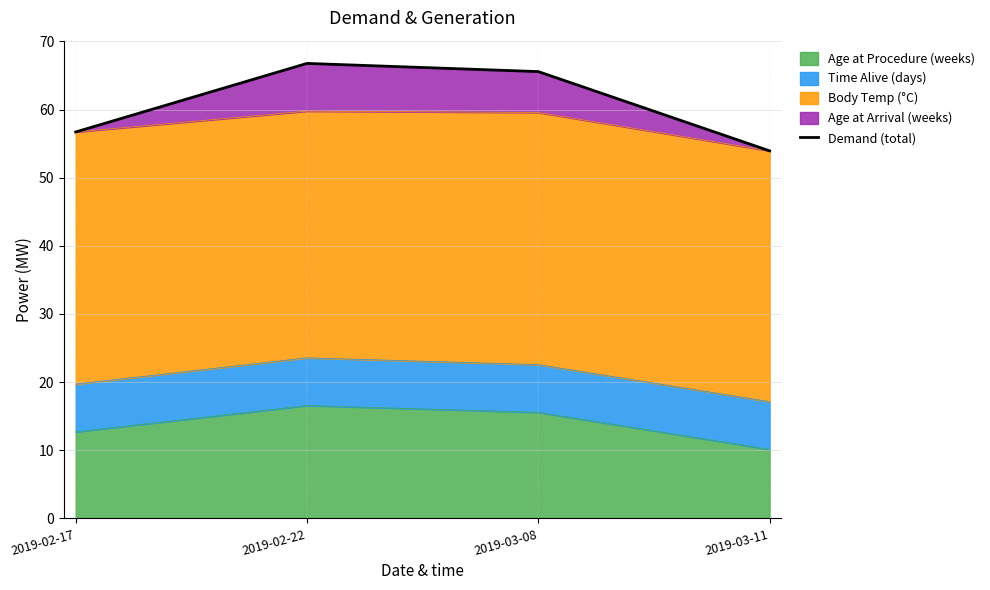

True or false: there are more than 1 points higher than both neighbors.

False